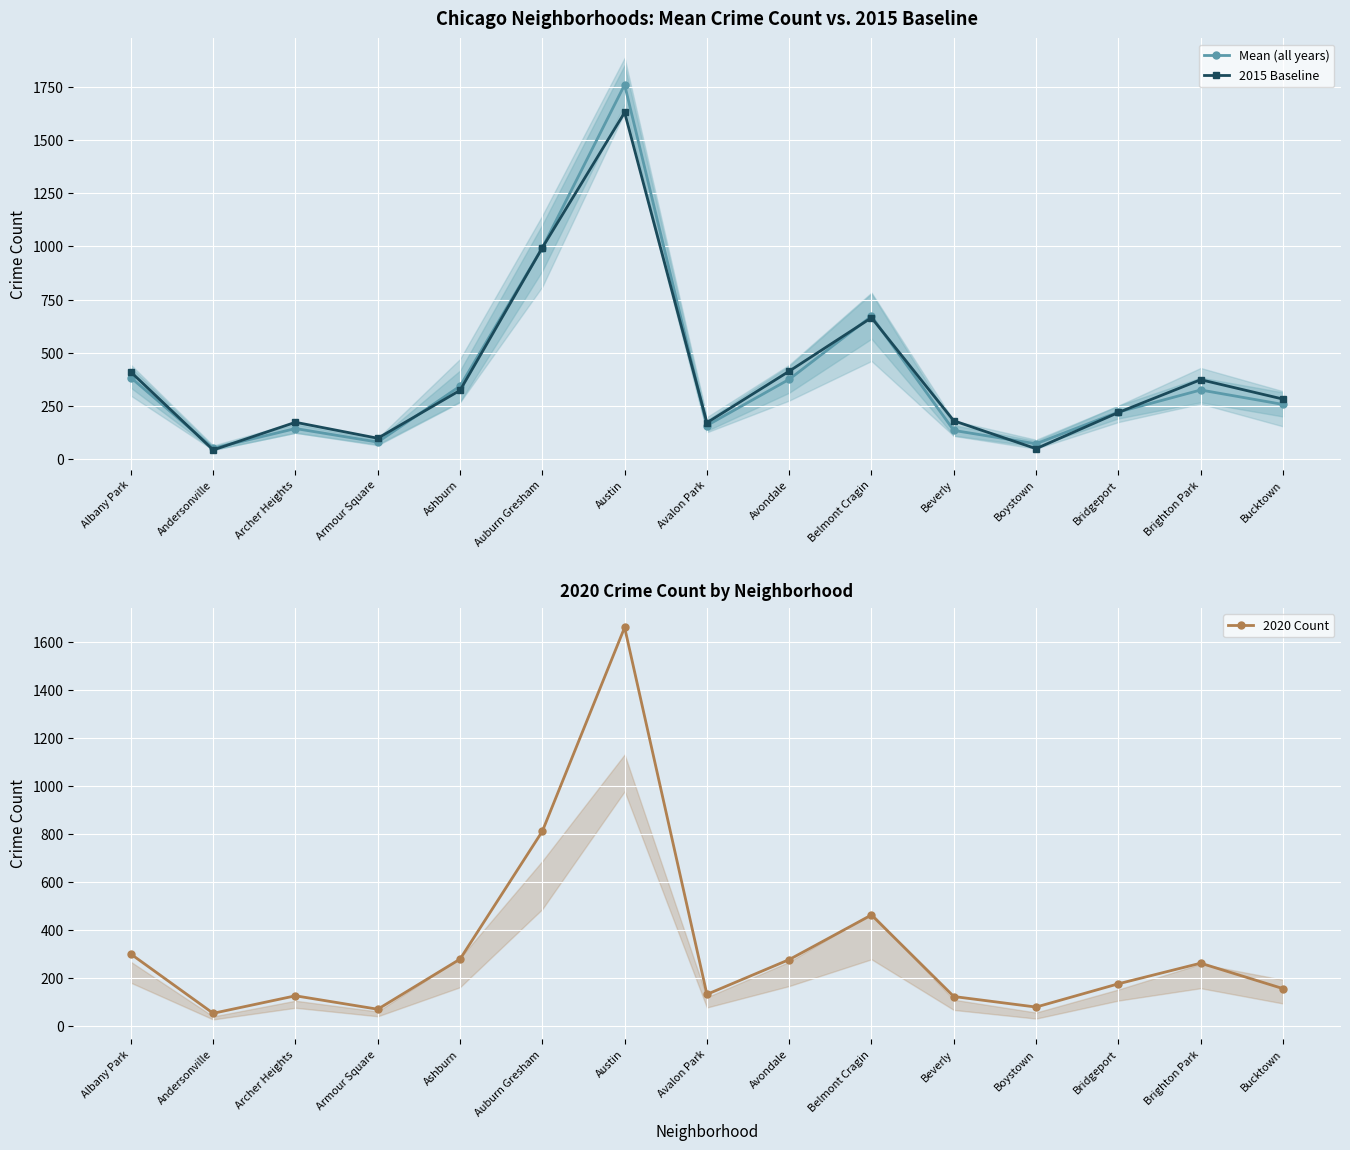

What is the difference between the 2015 Baseline values at Beverly and Albany Park?

229.0